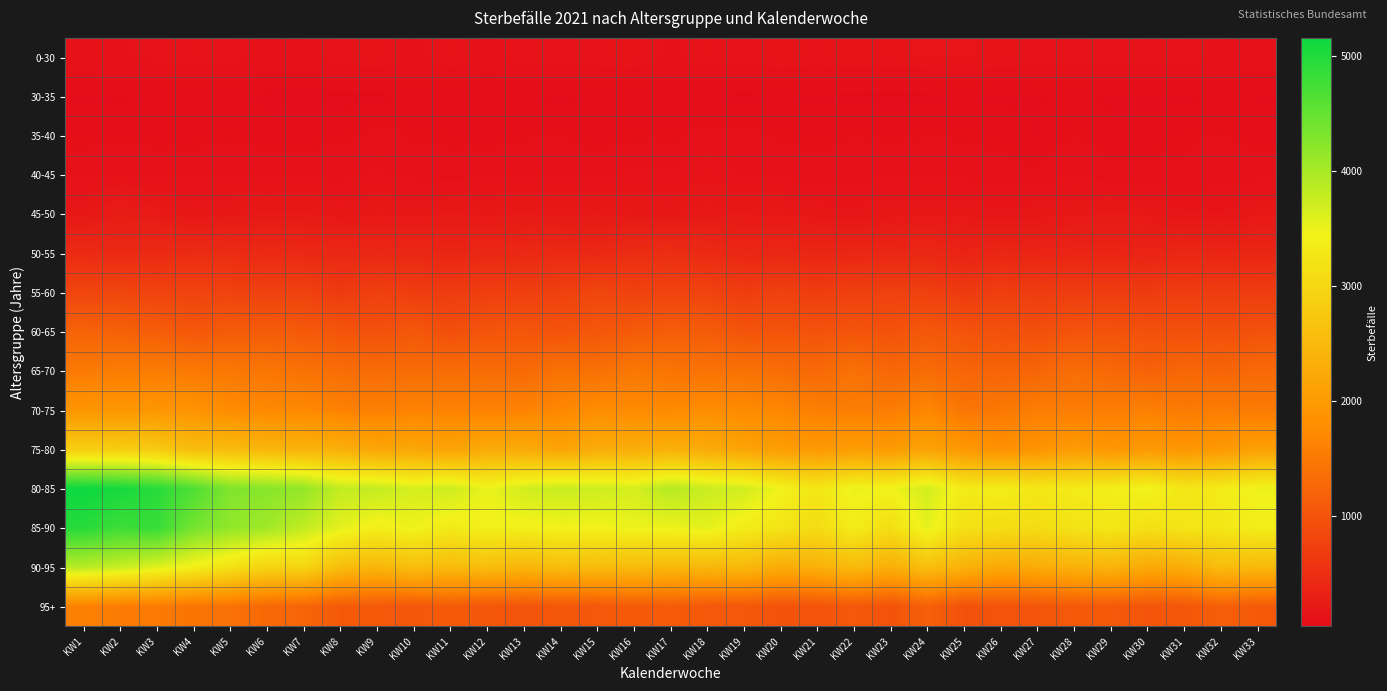

Which series has the largest total across all categories?

80-85